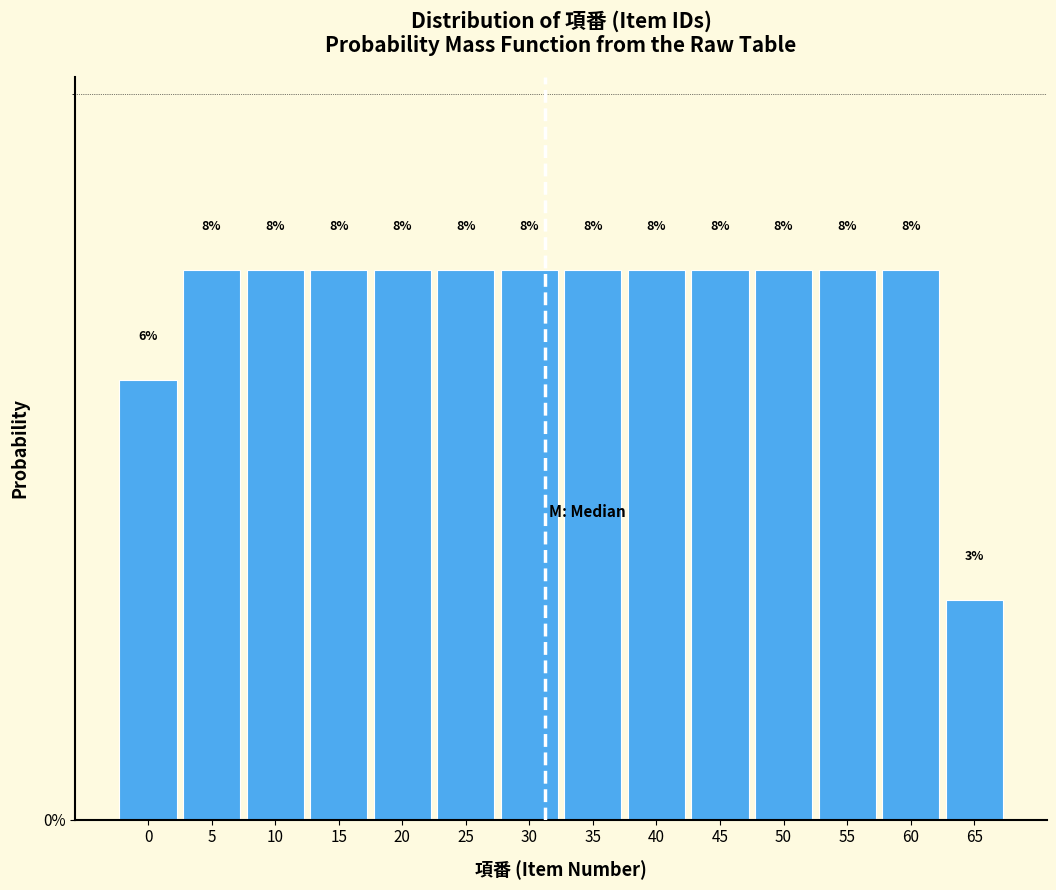

How many bars are there in total?

14